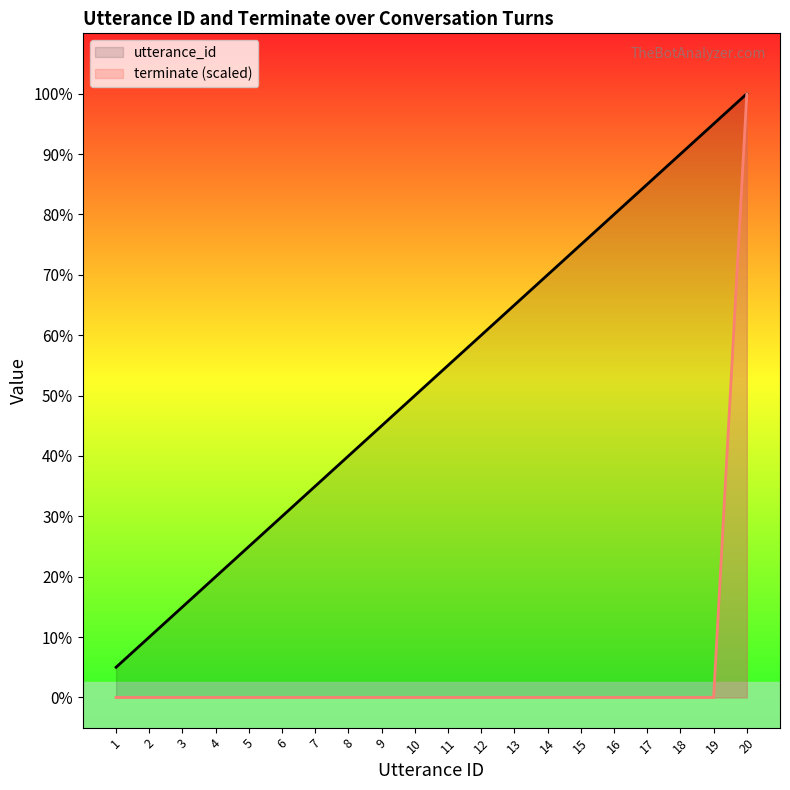

Which has a higher value, 2 or 14?

14